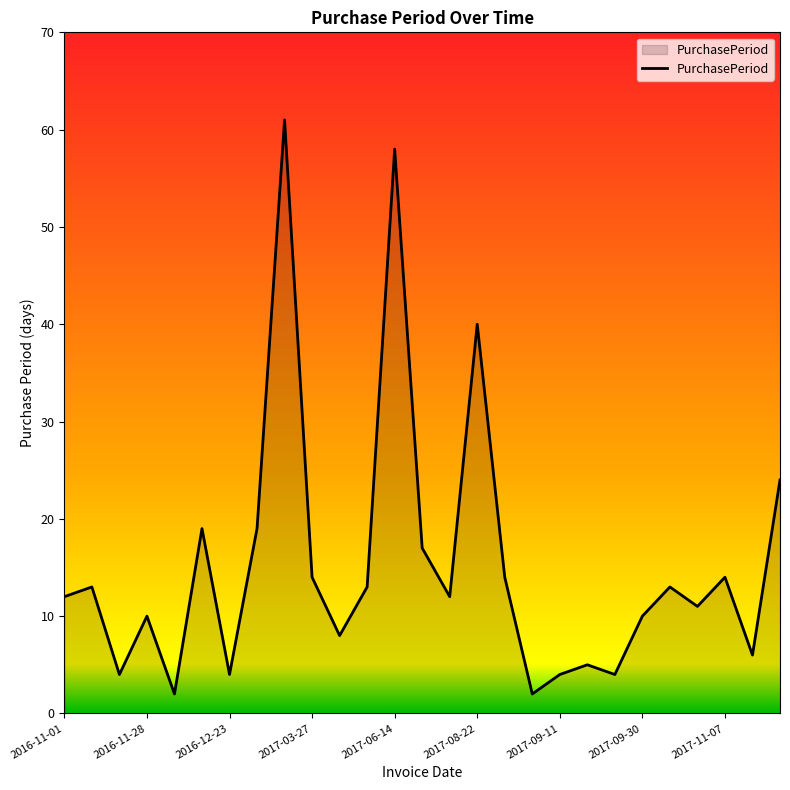

How many lines are shown in the chart?

1